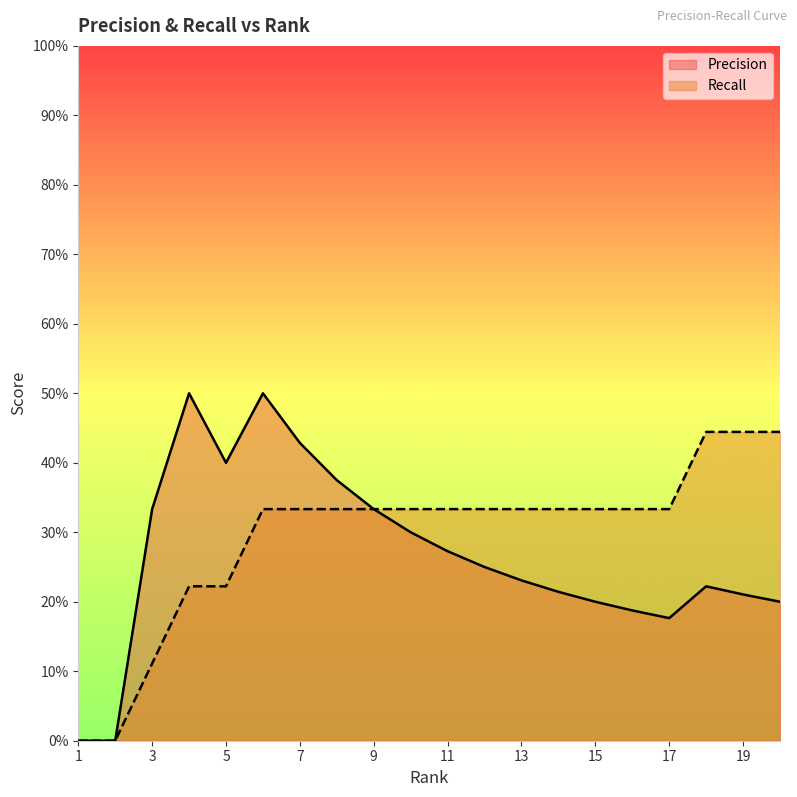

Is the value of Recall at 14 greater than the value of Precision at 3?

No